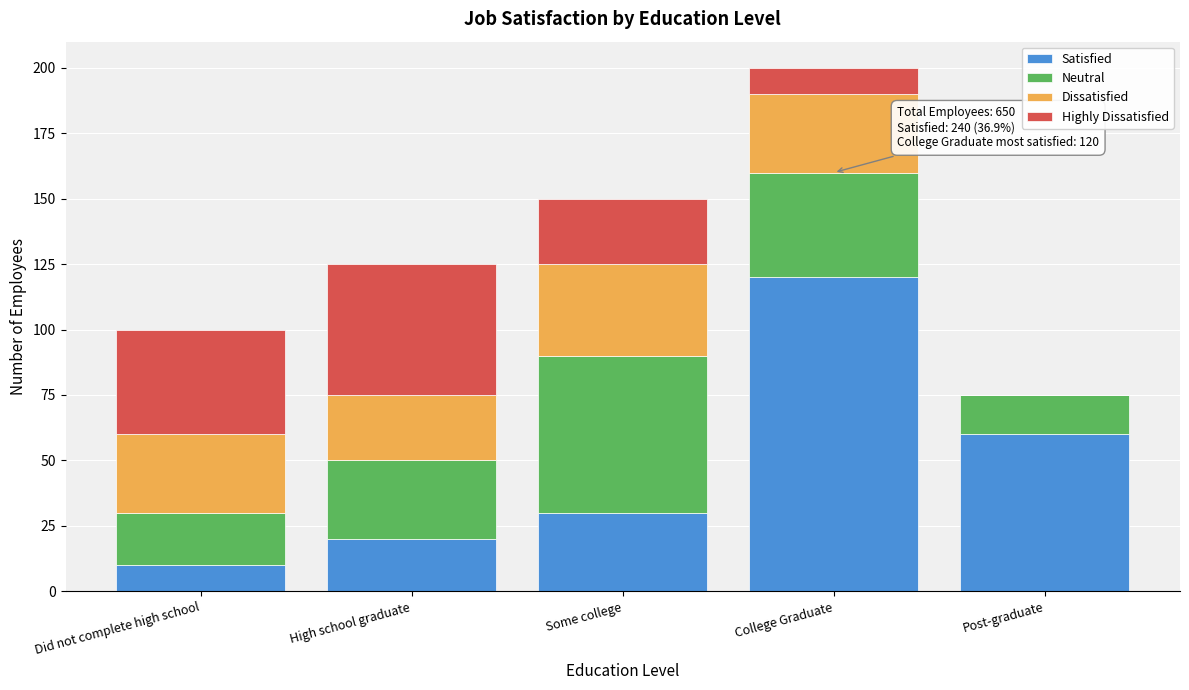

Reading left to right, list the values for the Satisfied series.

Did not complete high school=10	High school graduate=20	Some college=30	College Graduate=120	Post-graduate=60